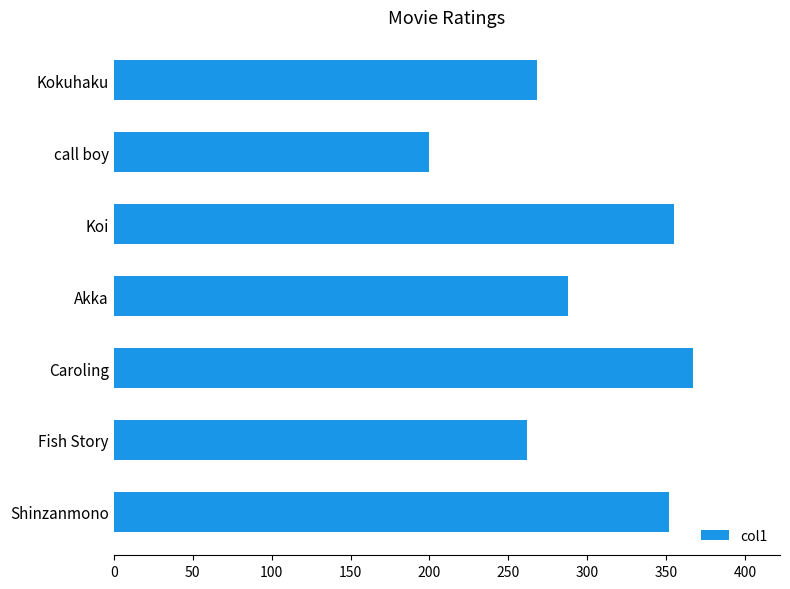

Reading top to bottom, transcribe all the data shown in this chart.

Kokuhaku=268	call boy=200	Koi=355	Akka=288	Caroling=367	Fish Story=262	Shinzanmono=352